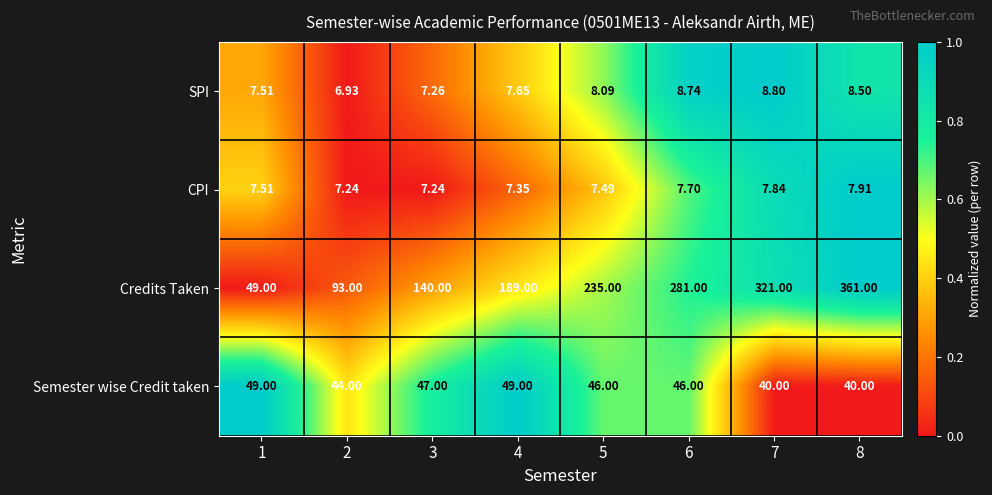

At which category is the sum across all series the highest?

8